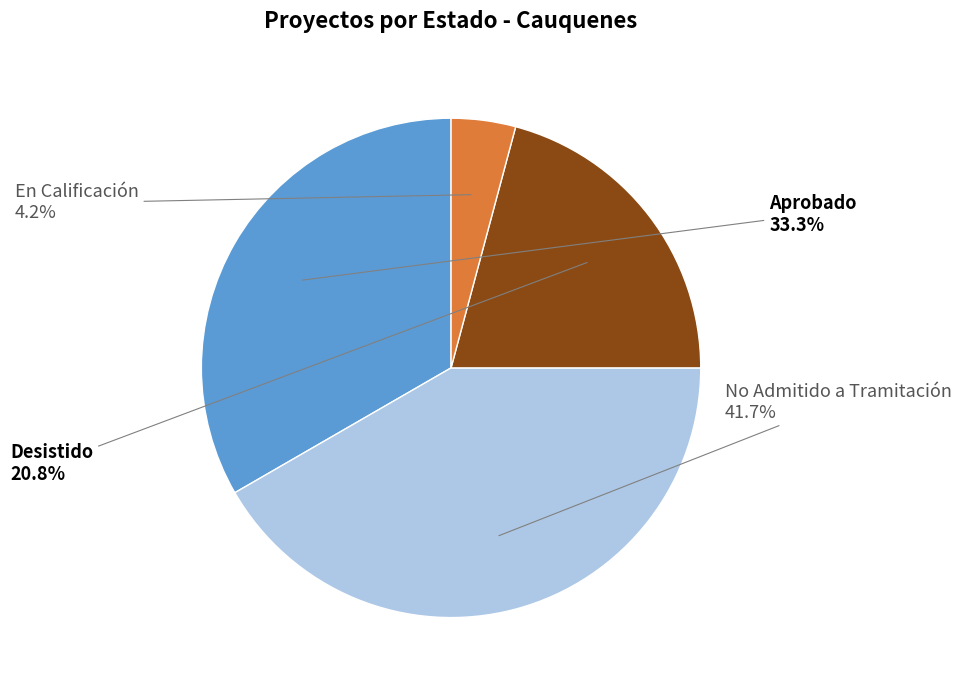

Is there a majority slice in this chart?

No